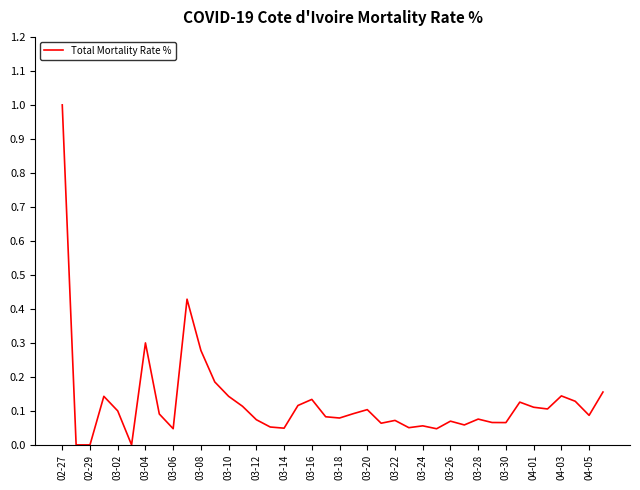

What is the maximum value shown in the chart?

1.0